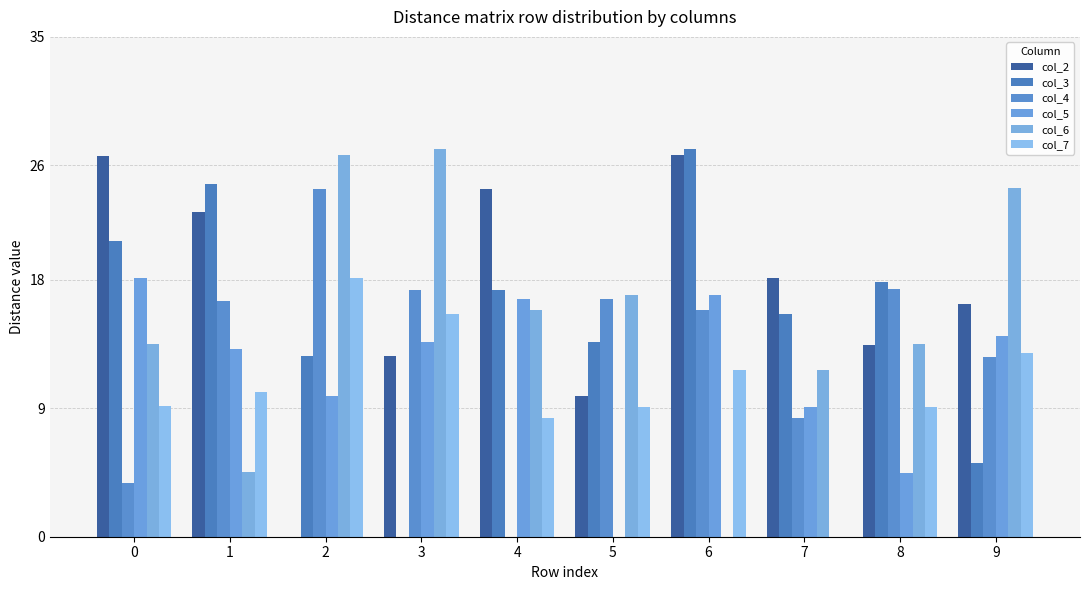

Are the bars horizontal?

No